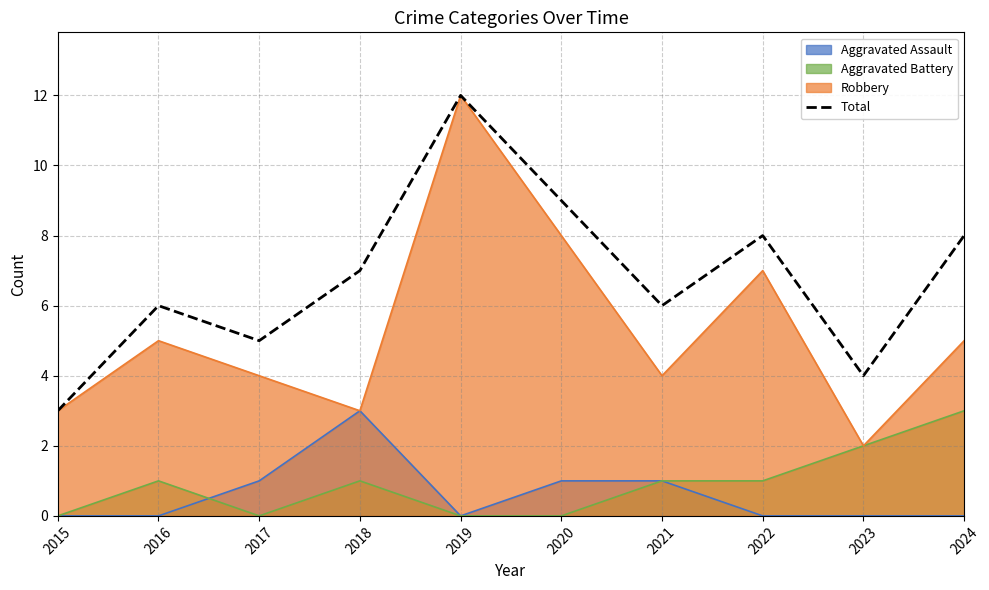

What is the maximum value shown in the chart?

12